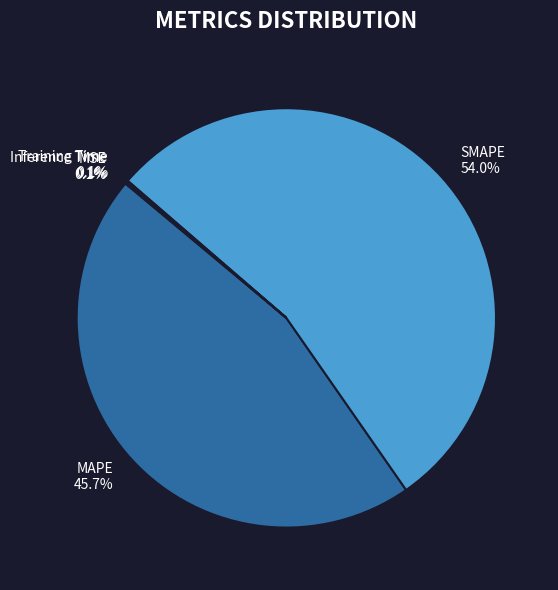

What is the largest slice in the pie chart?

SMAPE